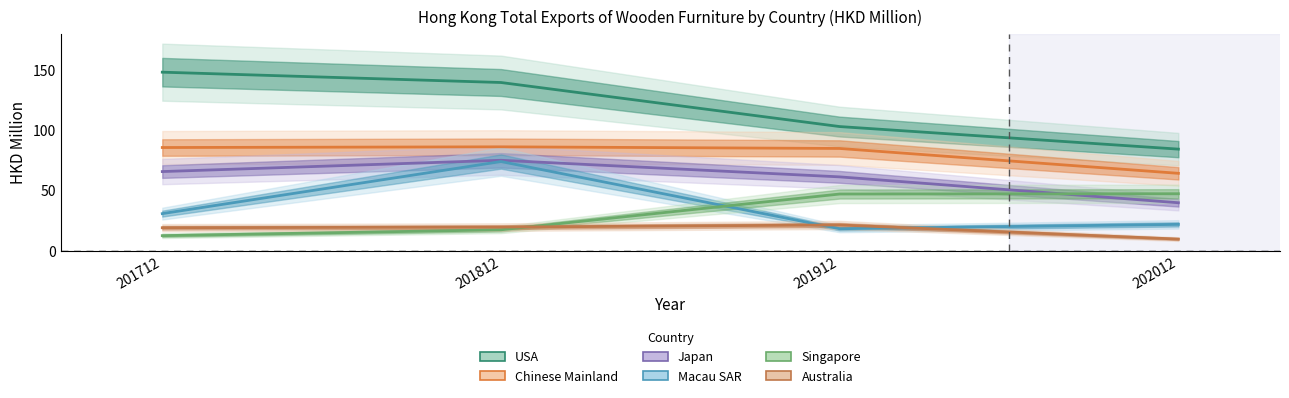

Rank the categories by Macau SAR value from highest to lowest.

201812, 201712, 202012, 201912